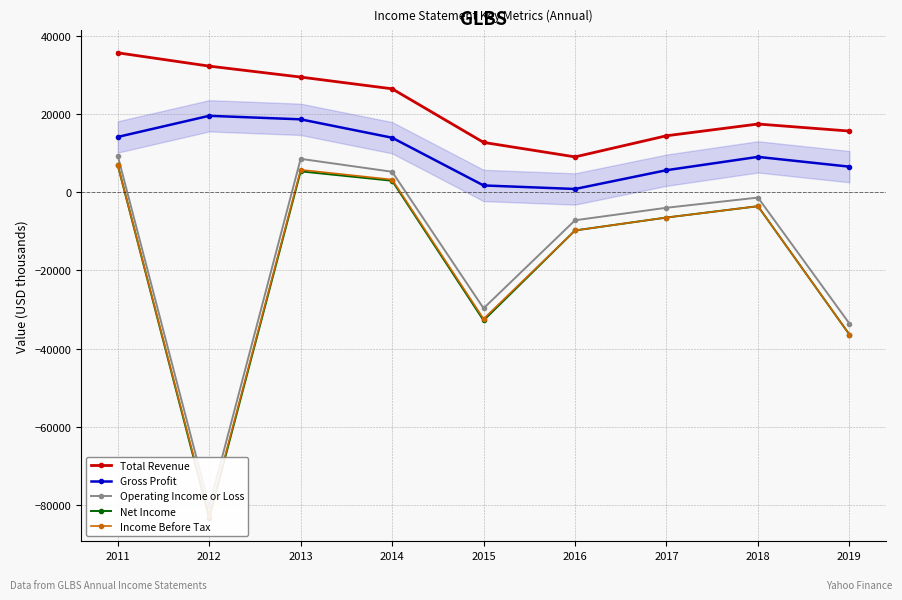

How many lines are shown in the chart?

5